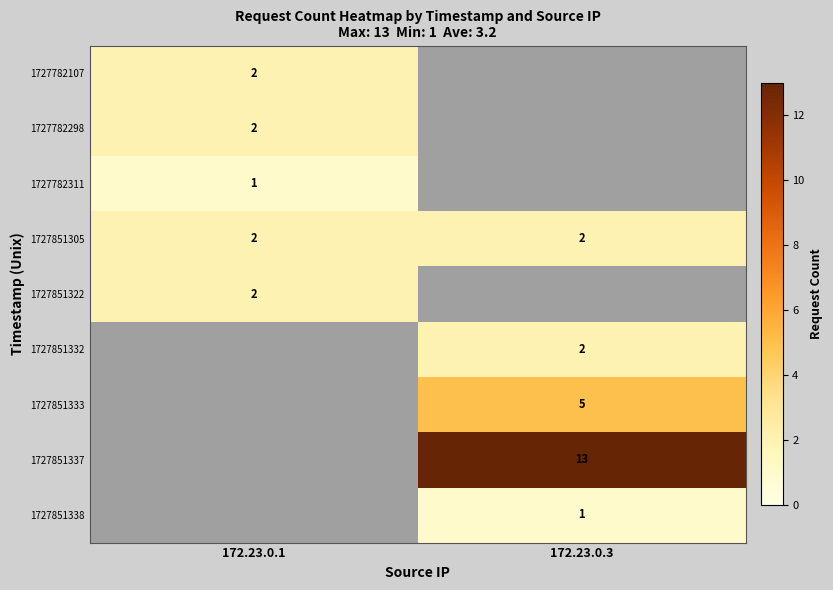

How many values in row_2 are above zero?

1